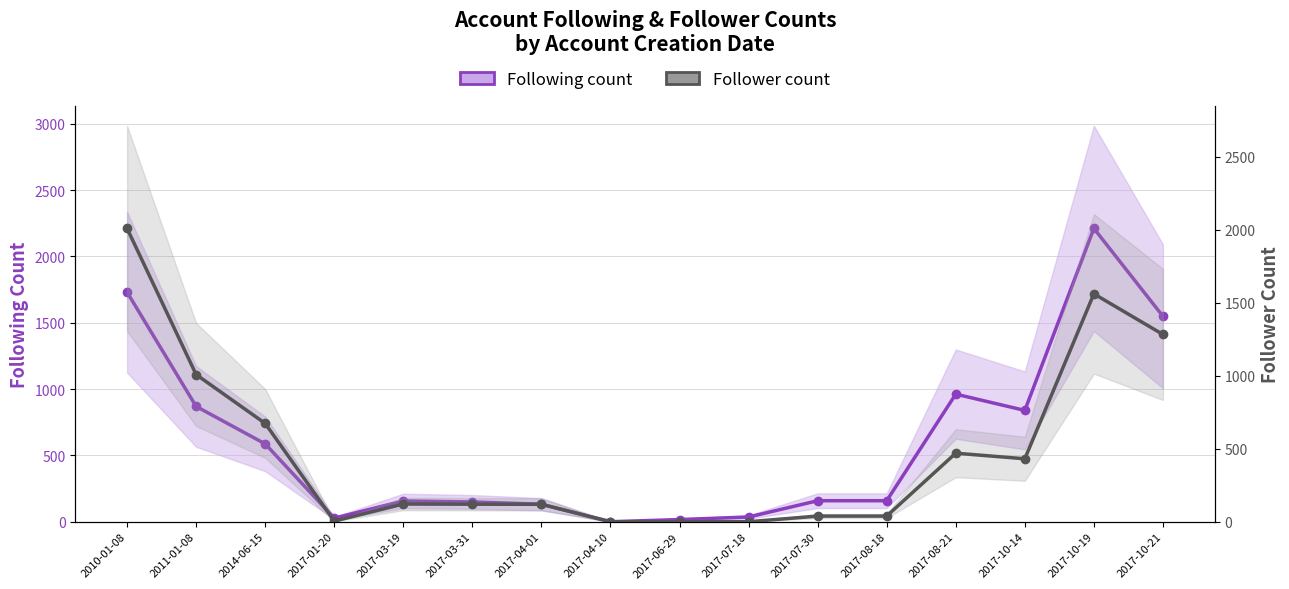

What is the value of the Follower count point at the 14th from the left?

431.3